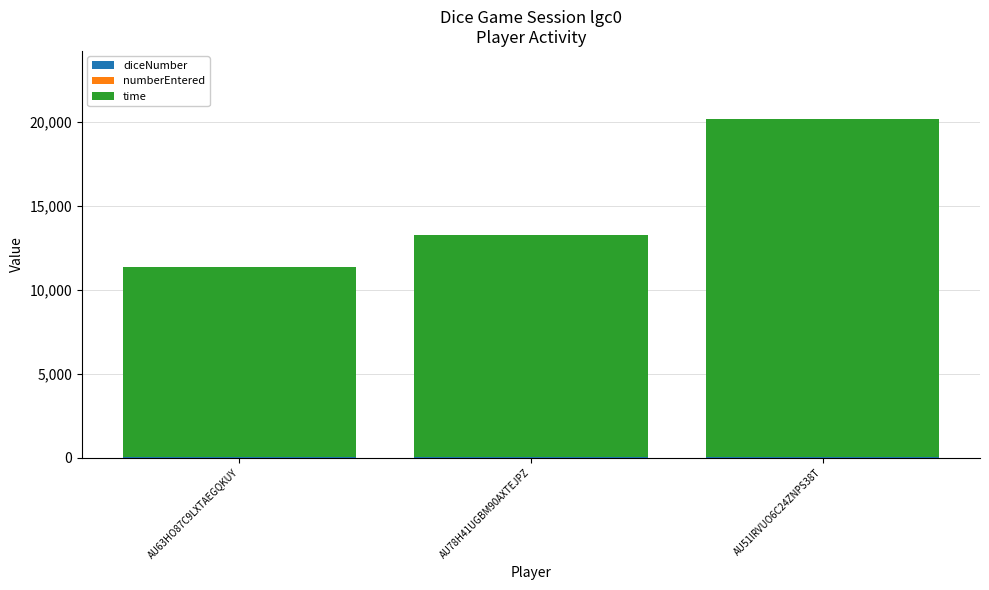

At which category is the sum across all series the highest?

AU51IRVUO6C24ZNPS38T